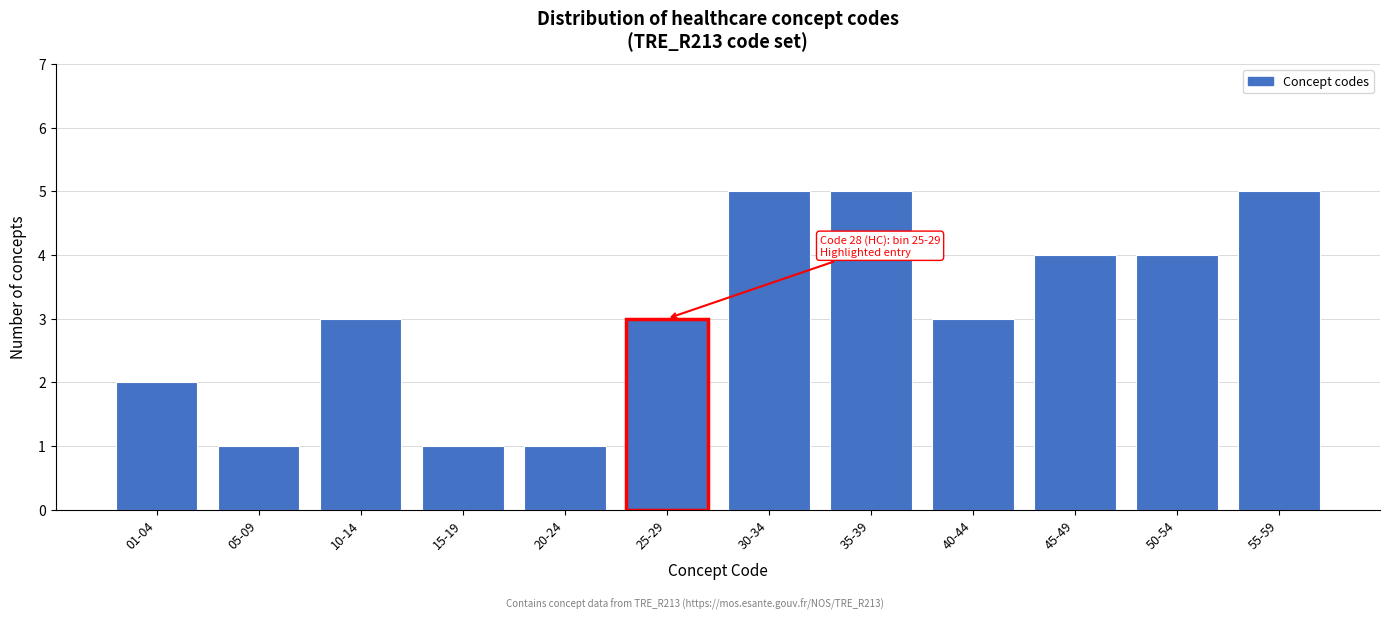

Reading right to left, list all the values displayed in this chart.

55-59=5	50-54=4	45-49=4	40-44=3	35-39=5	30-34=5	25-29=3	20-24=1	15-19=1	10-14=3	05-09=1	01-04=2